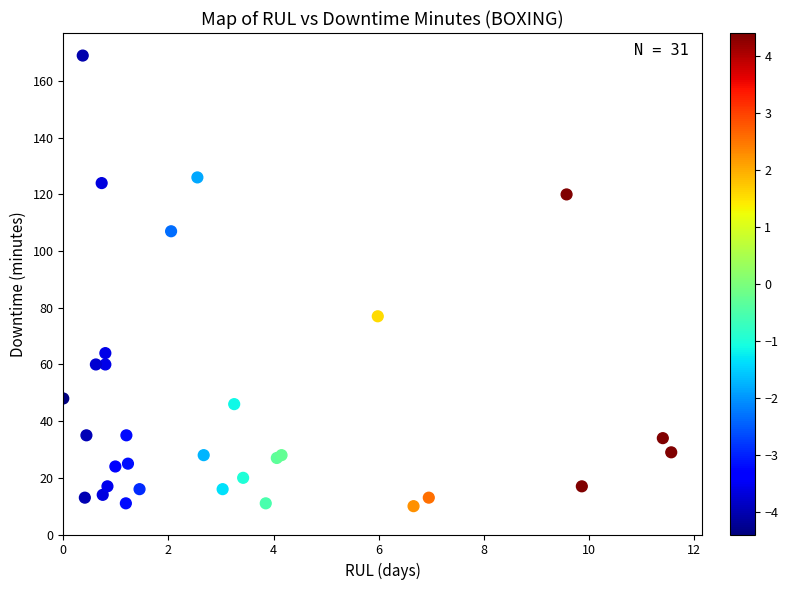

What Y value in the scatter plot is closest to 89?

77